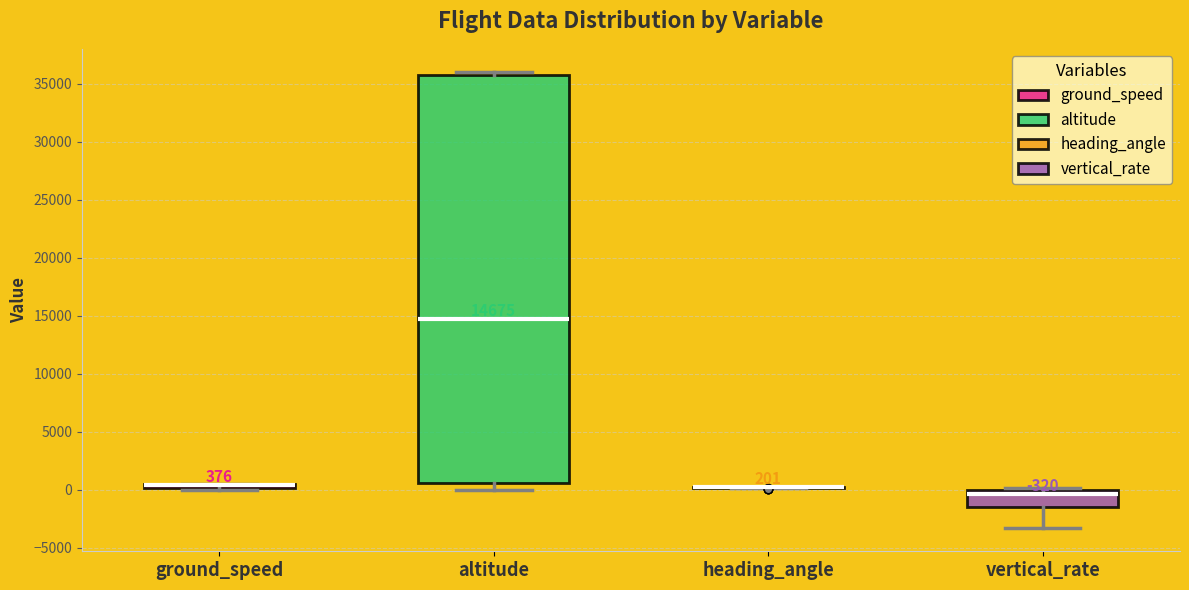

Which box is the tallest, from its lower edge to its upper edge?

altitude